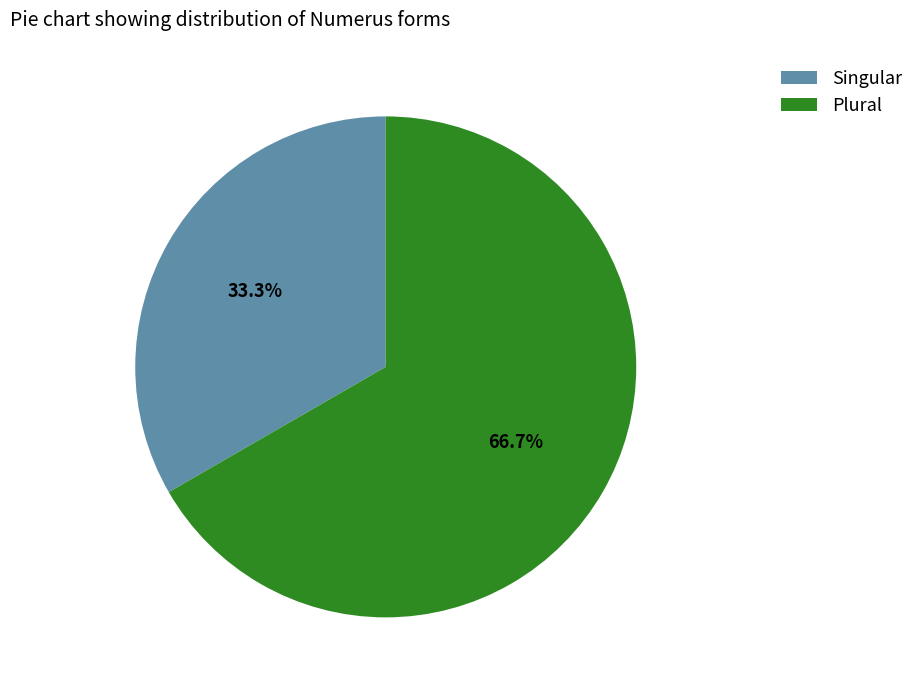

To the nearest percent, what percentage of the pie is Singular?

33%